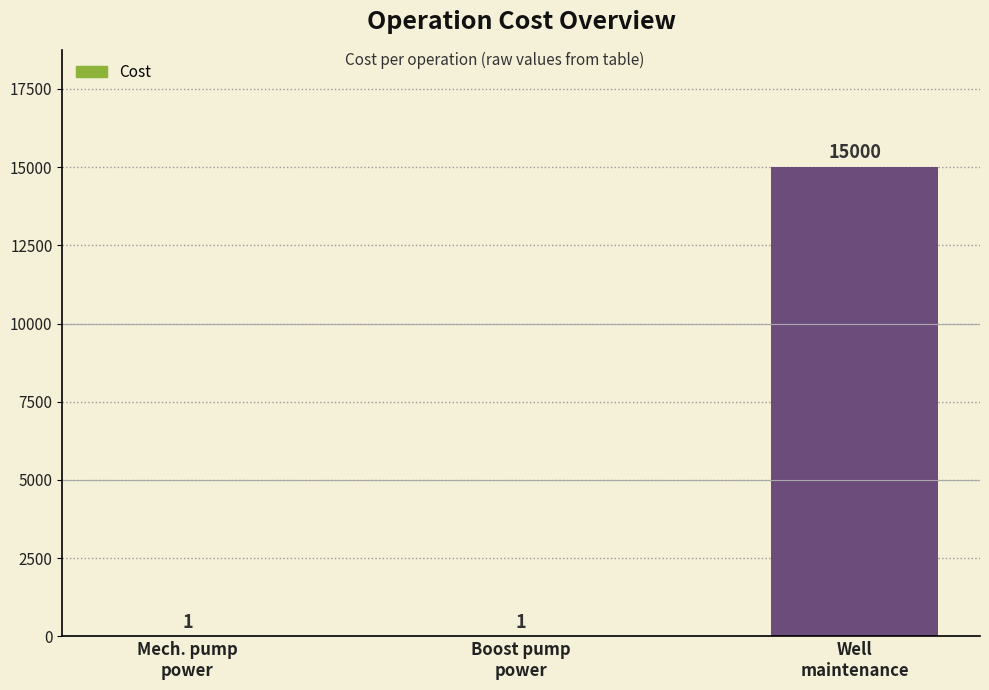

Reading left to right, list all the values displayed in this chart.

Mech. pump
power=1	Boost pump
power=1	Well
maintenance=15000